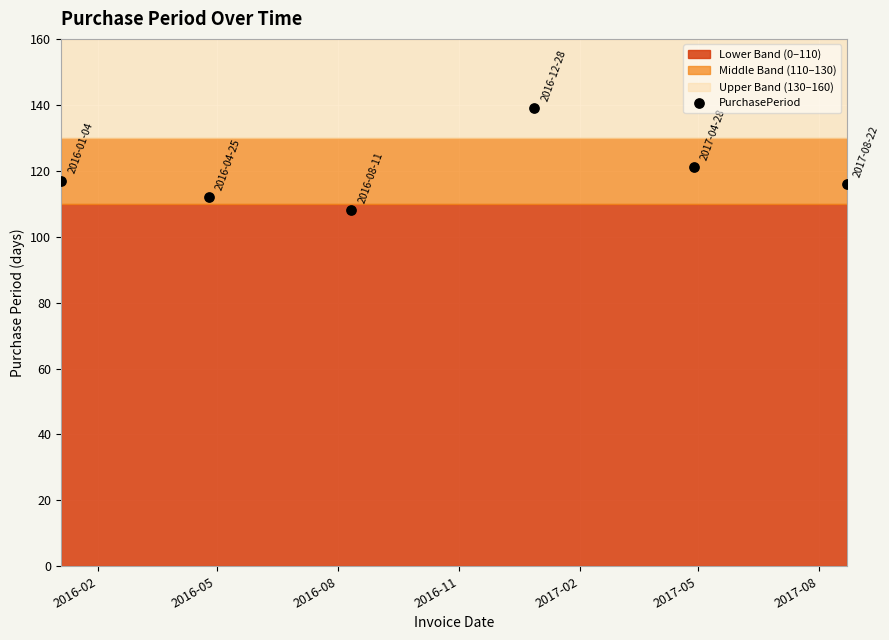

What Y value in the scatter plot is closest to 123?

121